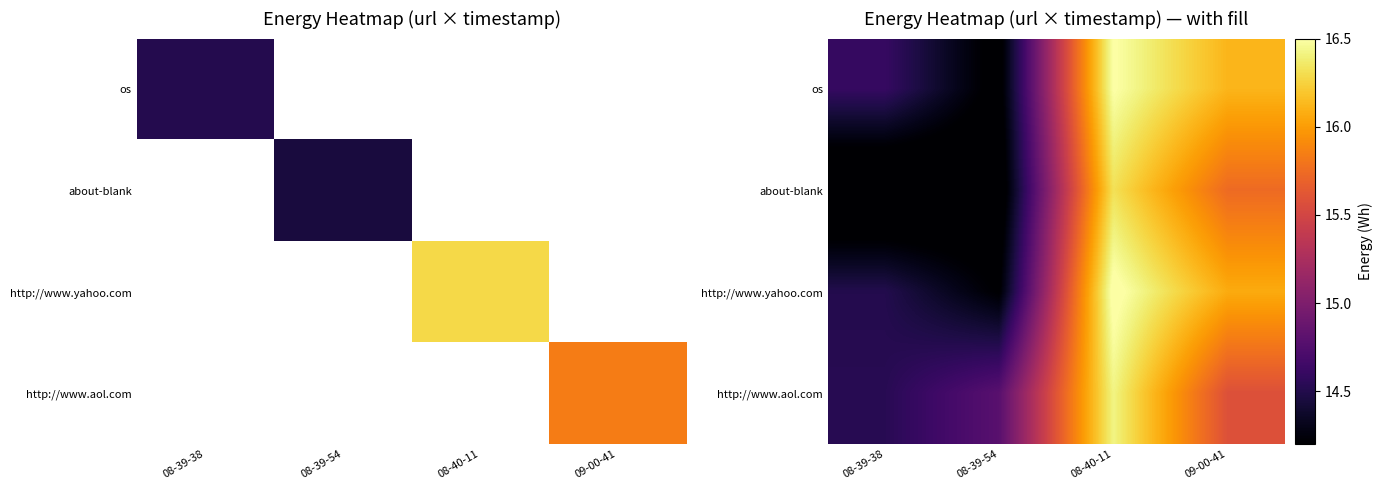

Which series has the largest range (max minus min)?

about-blank